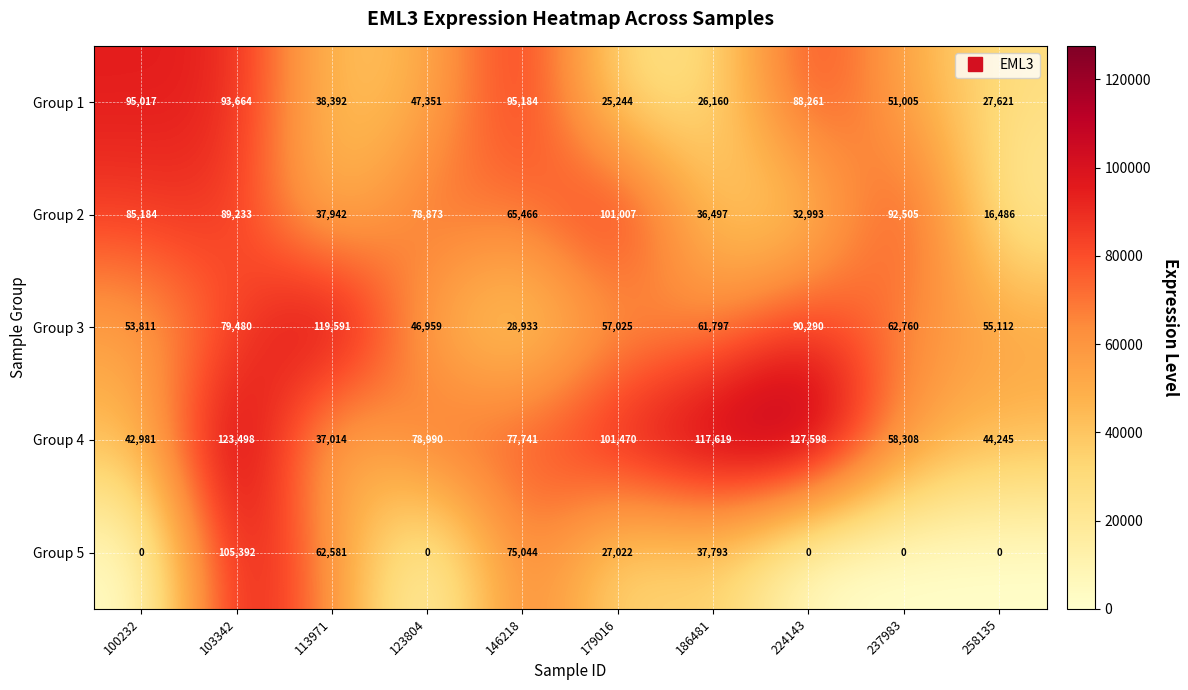

What is the sum of the Group 1 values at 146218 and 123804?

142535